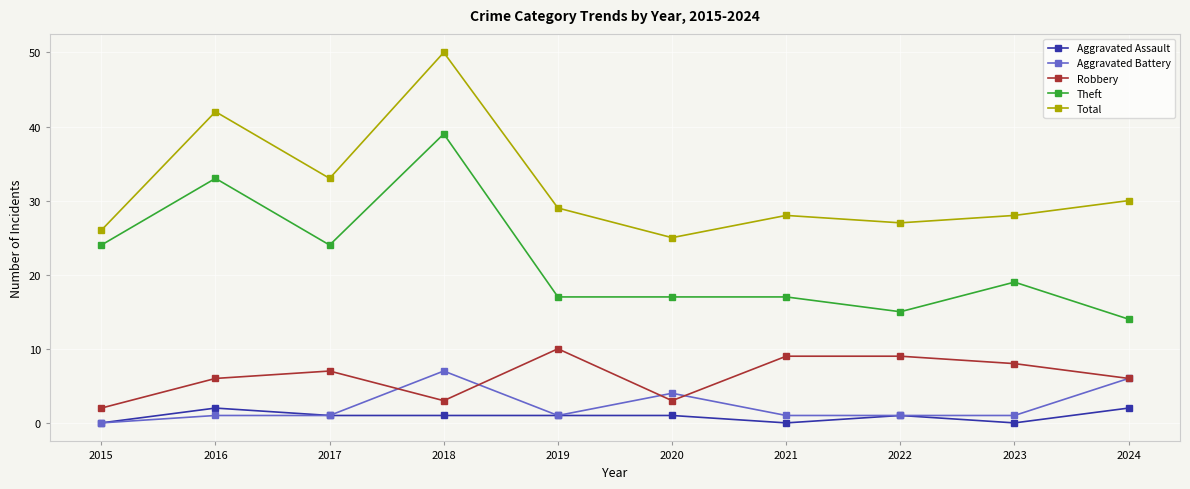

Is this an area chart (filled region under the line)?

No